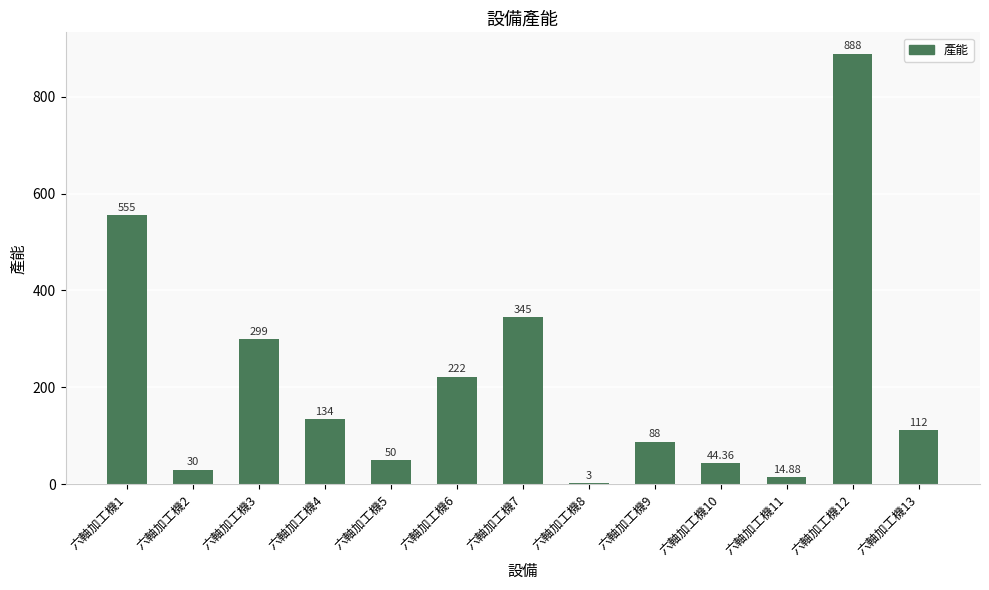

Which category has the highest value across all series?

六軸加工機12